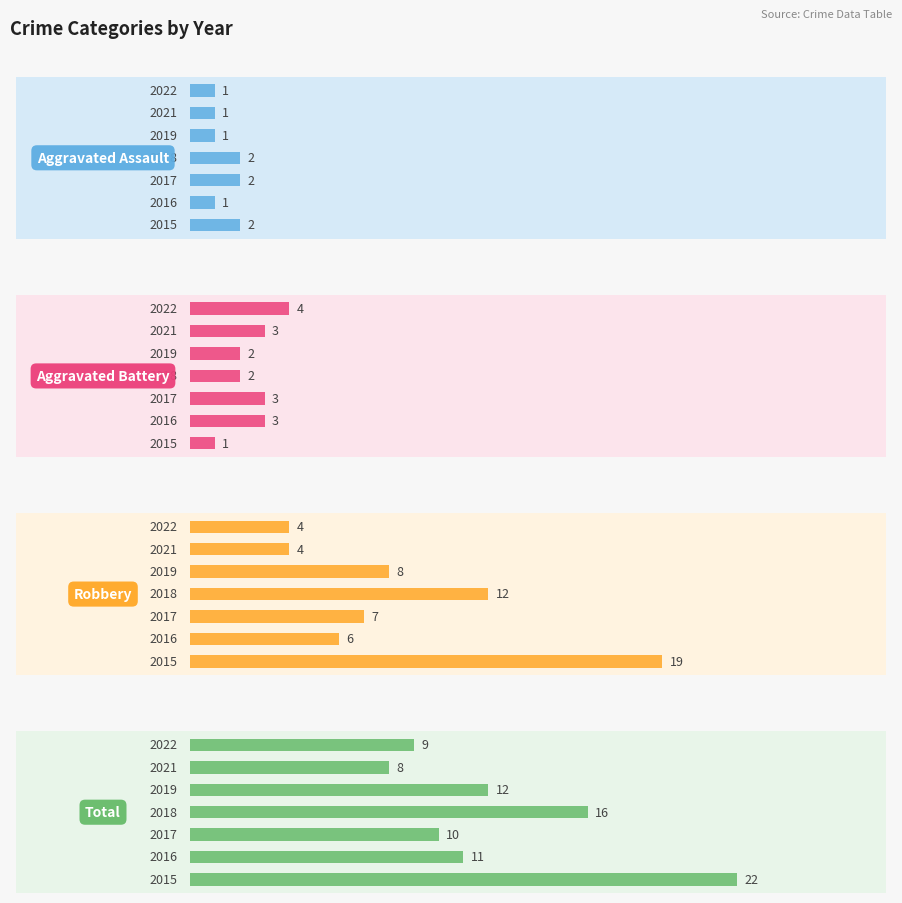

How many groups of bars are there?

7